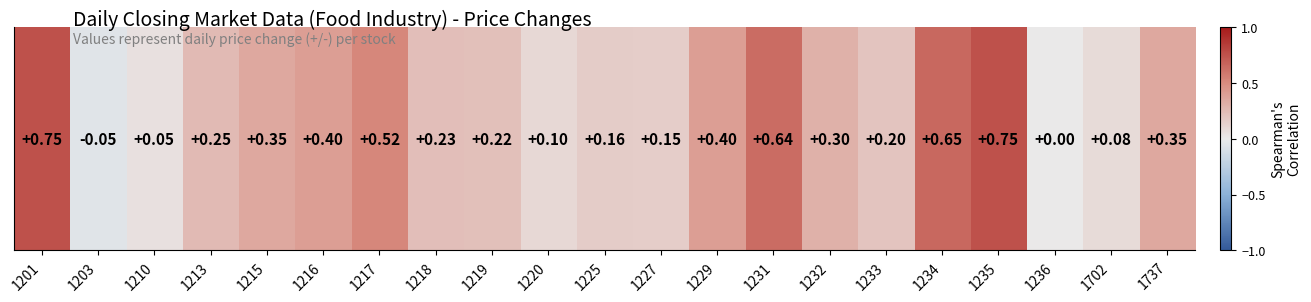

The value at 1220 is 0.1. True or false?

True